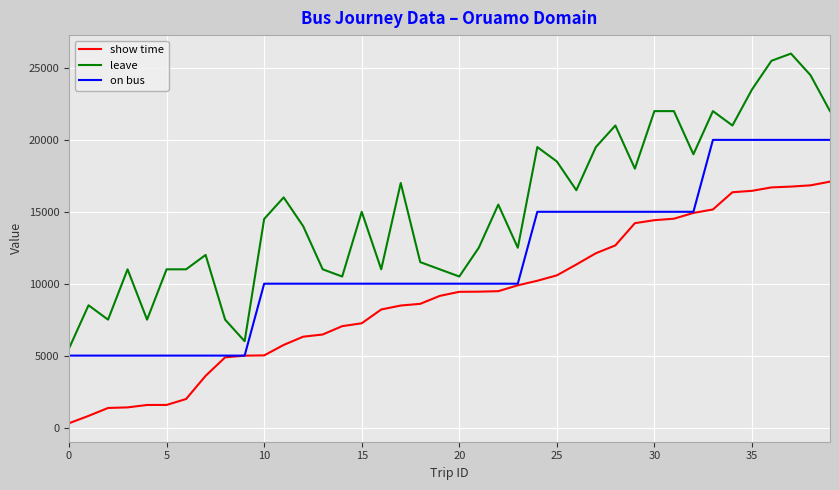

Which series has the largest total across all categories?

leave